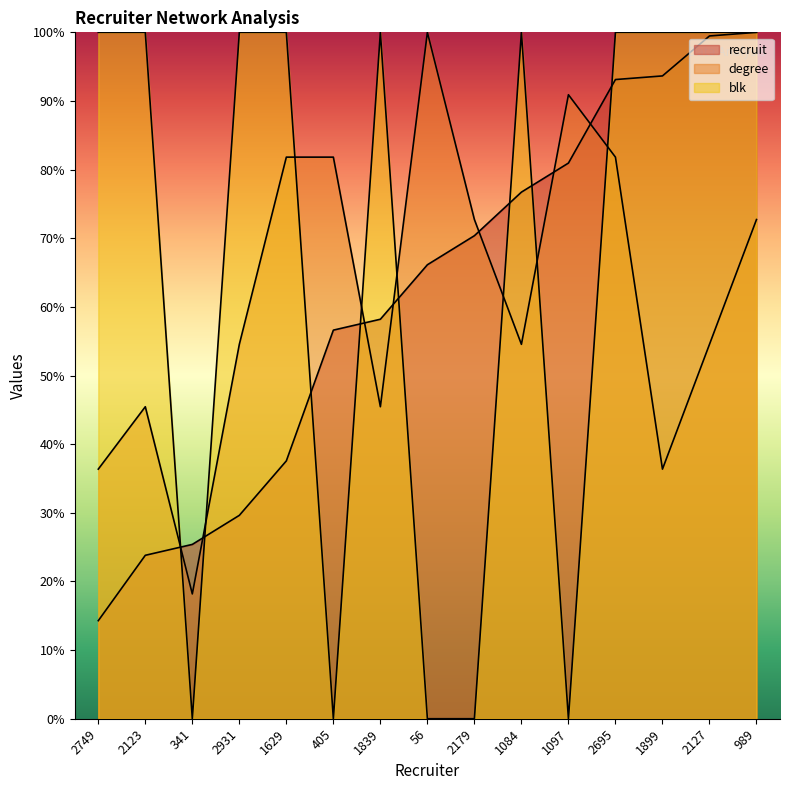

What is the value of the degree point at the 12th from the left?

81.8